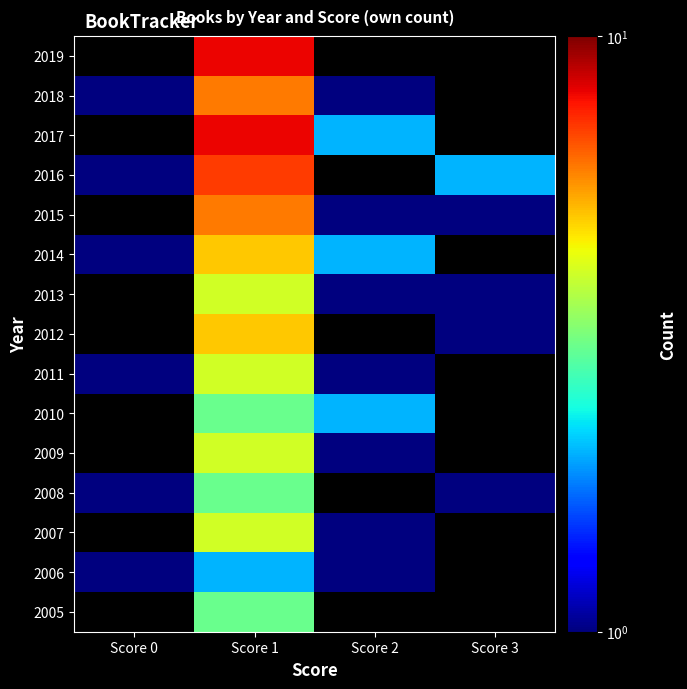

The value of 2012 at Score 3 is 1.4. True or false?

False